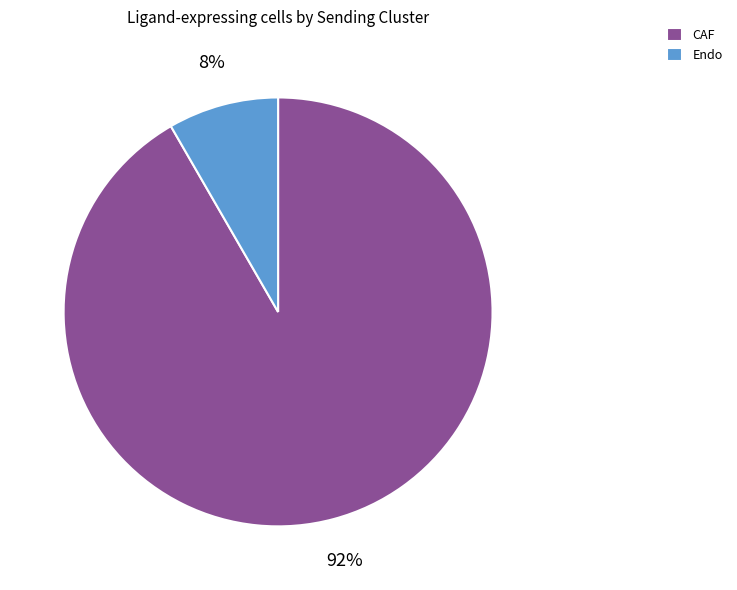

Which category accounts for the majority?

CAF